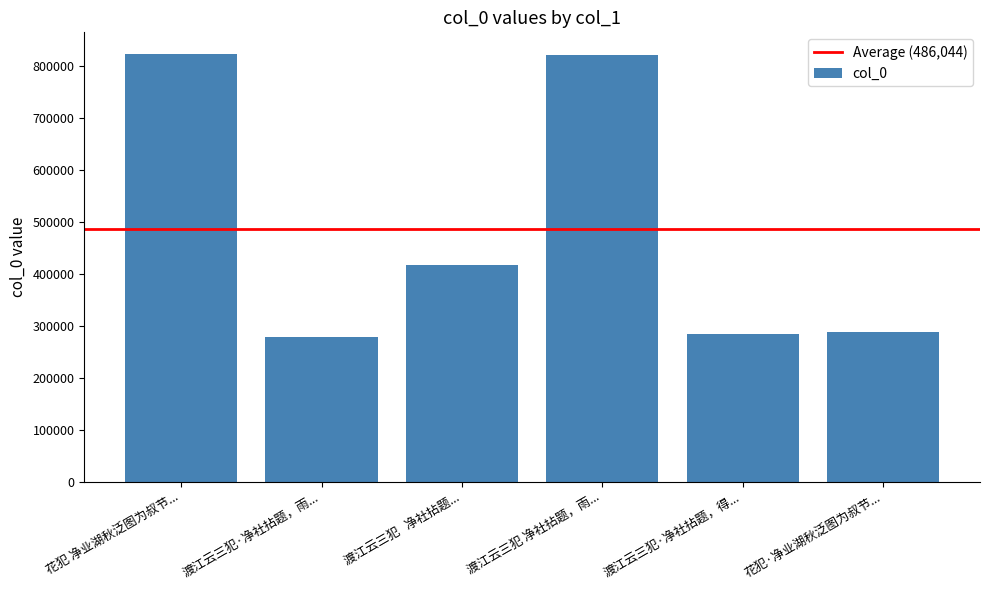

What is the change in value from 渡江云三犯   净社拈题... to 渡江云三犯·净社拈题，得...?

-131200